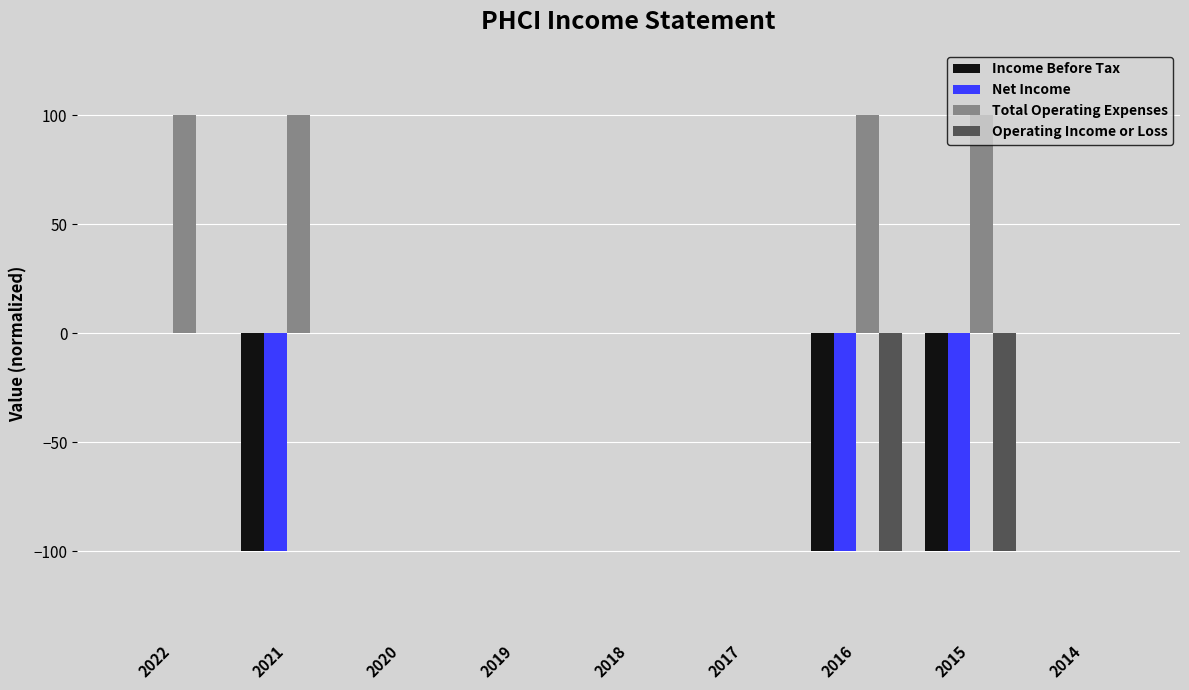

At which category is the sum across all series the highest?

2022